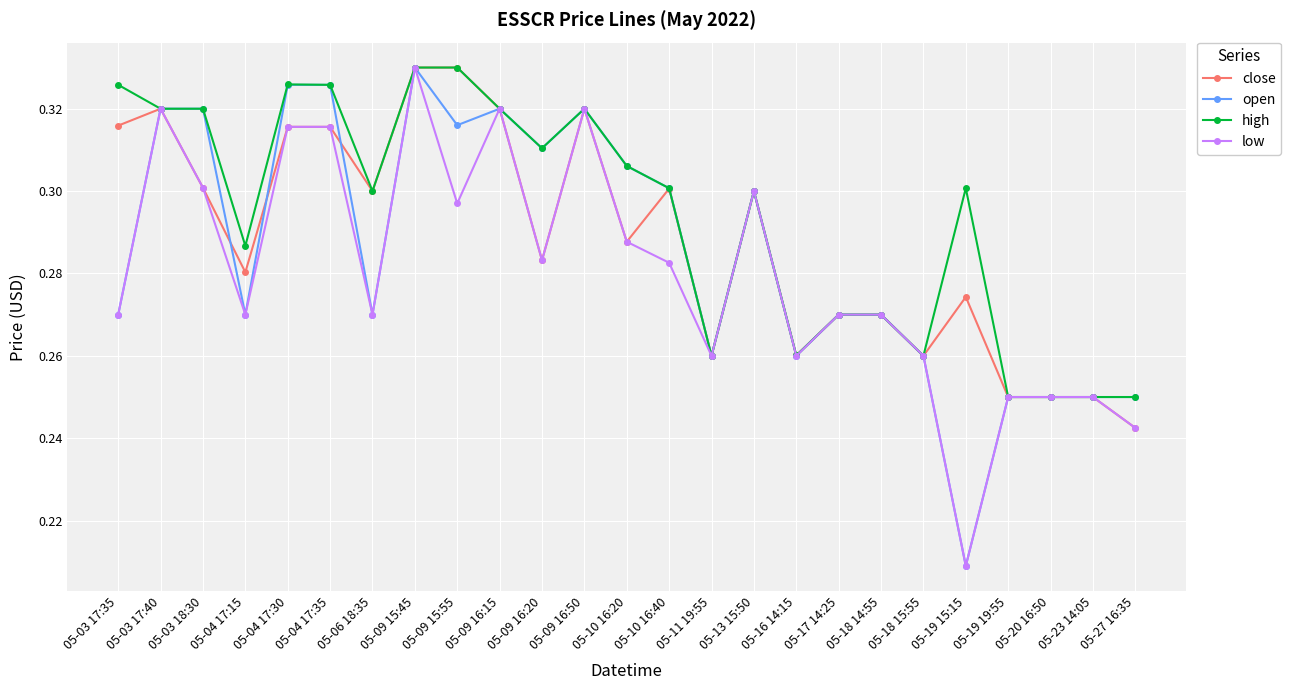

What is the difference between the maximum and minimum values in the open series?

0.1